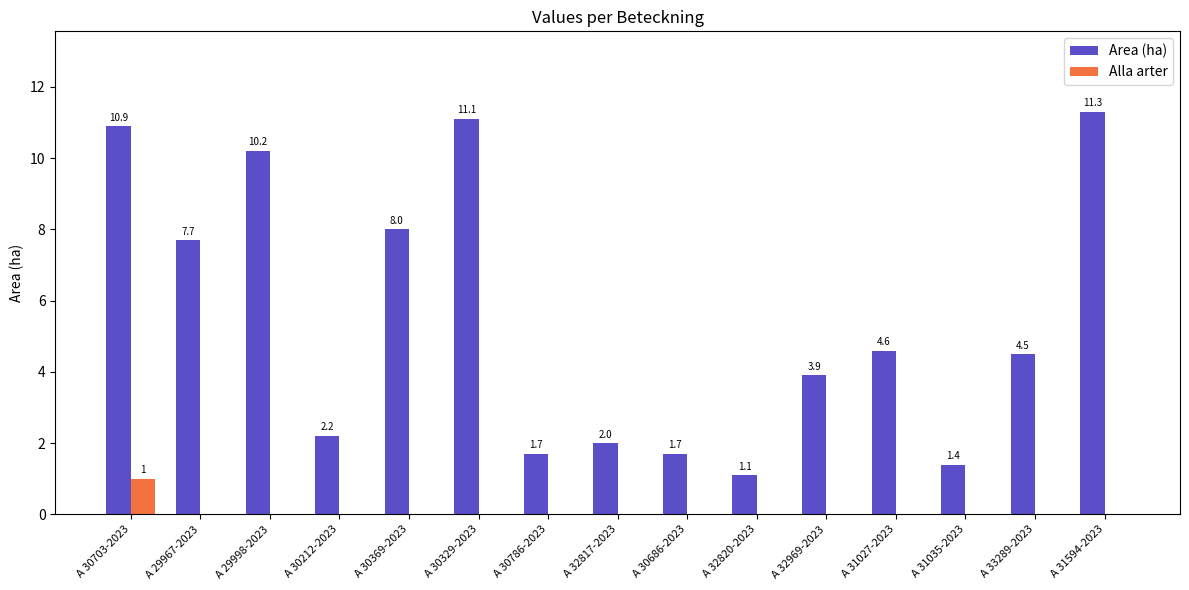

Is the value of Area (ha) at A 32820-2023 greater than the value of Alla arter at A 30686-2023?

Yes